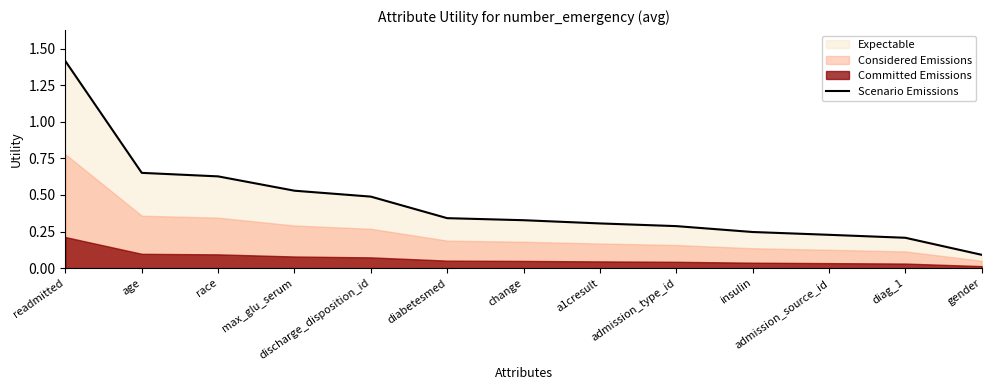

What is the label of the 10th point from the left?

insulin